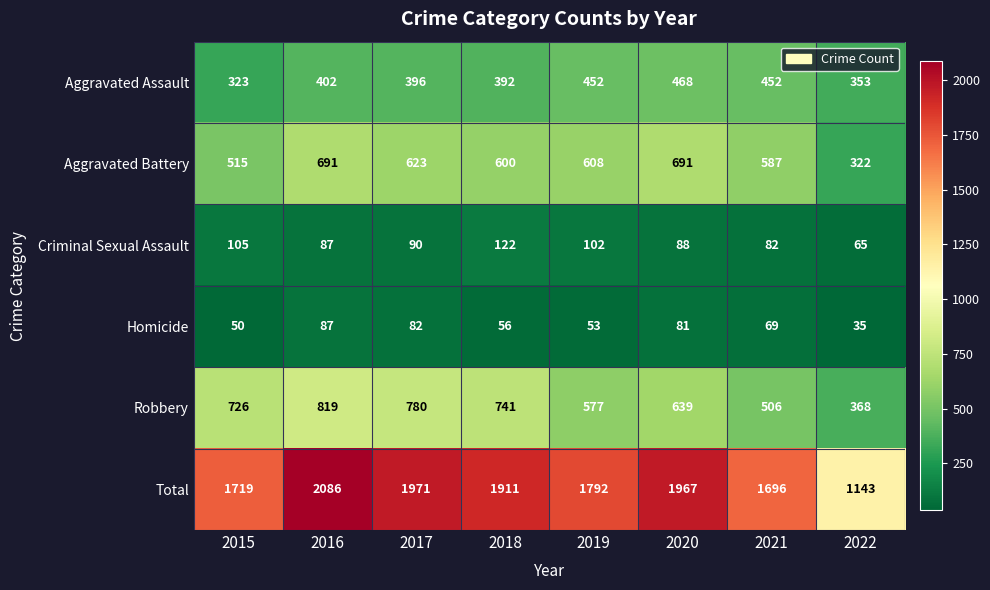

Which series has the largest total across all categories?

Total